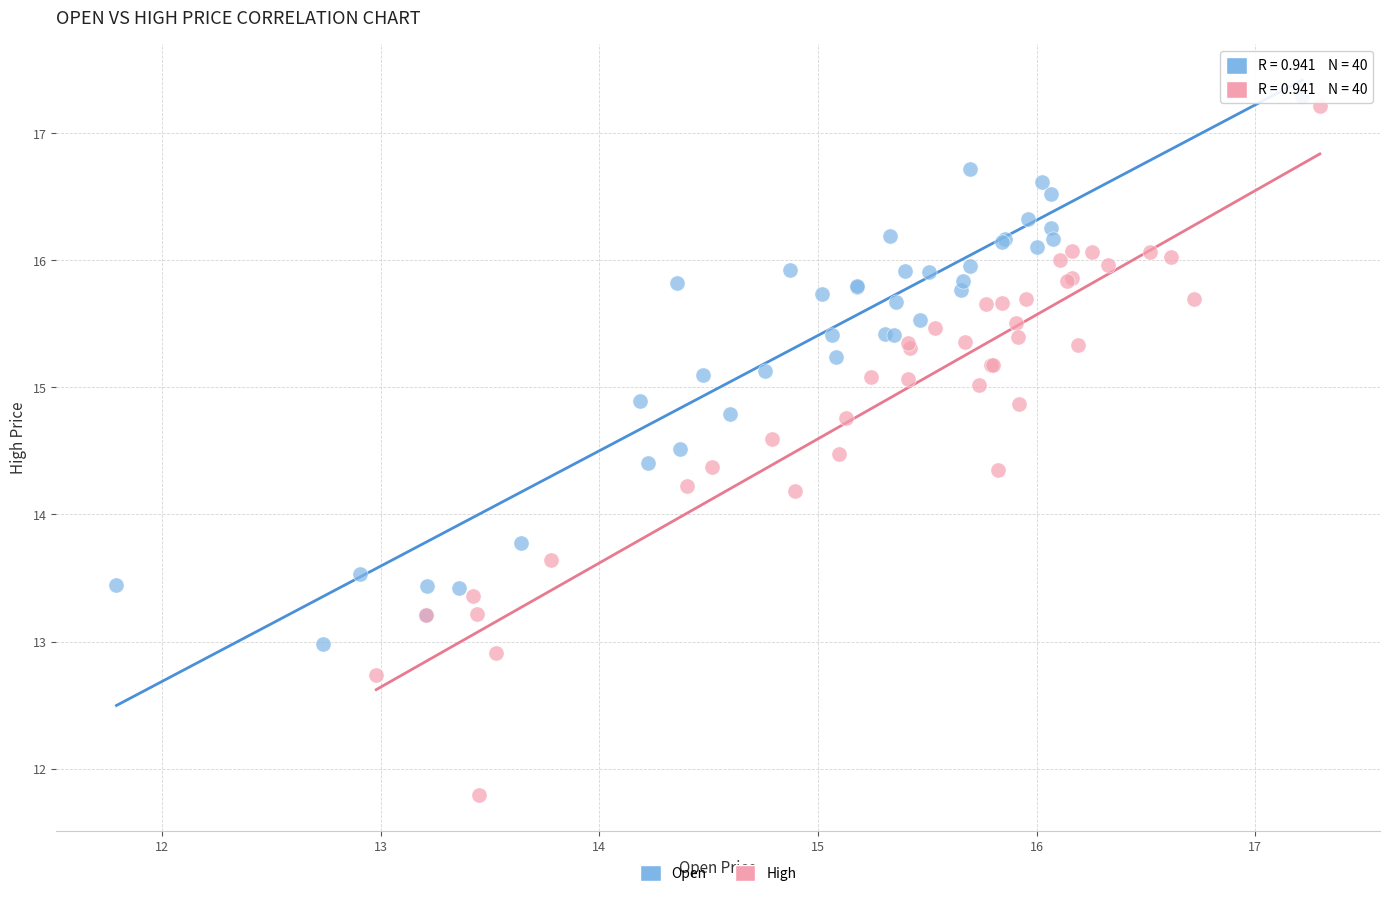

Which series reaches the minimum Y coordinate?

High